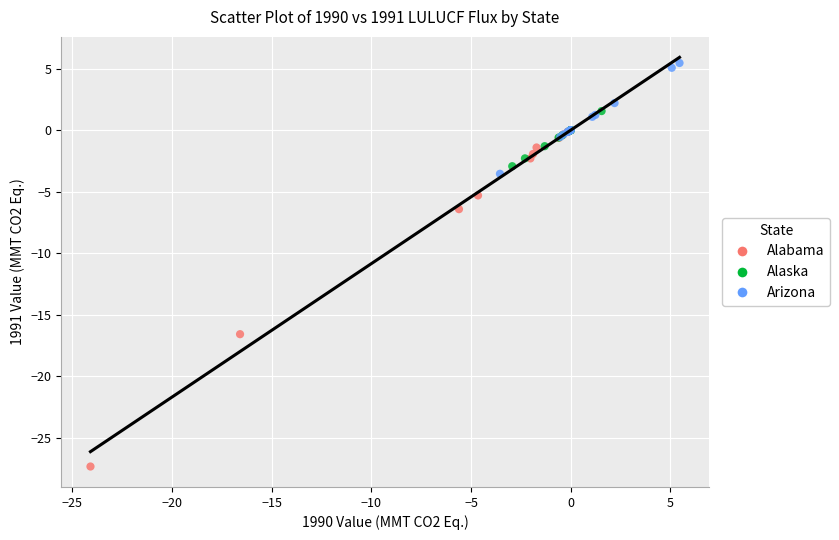

Which series has the largest Y range (max minus min)?

Alabama